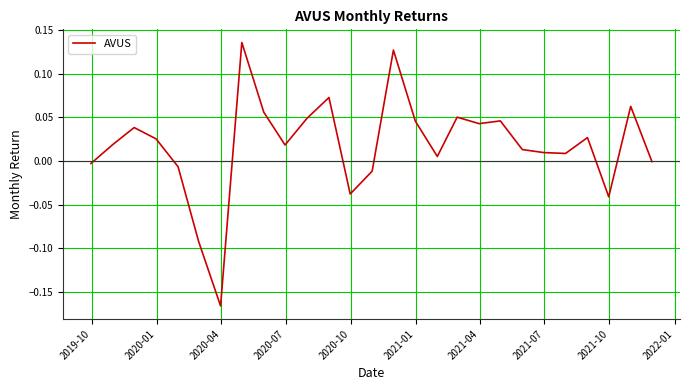

What is the difference between the maximum and minimum values?

0.3